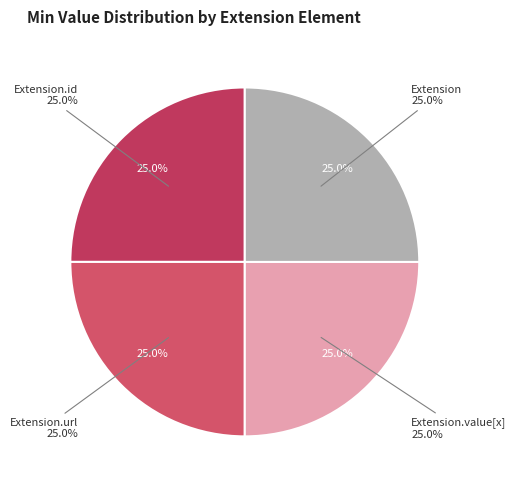

Does Extension.url represent more than half of the total?

Yes